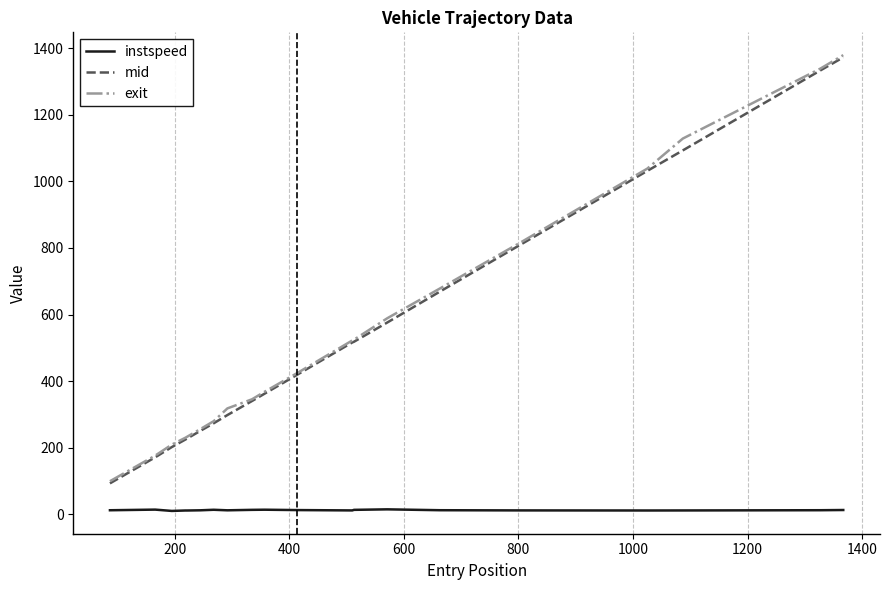

True or false: mid and instspeed intersect in this chart.

False